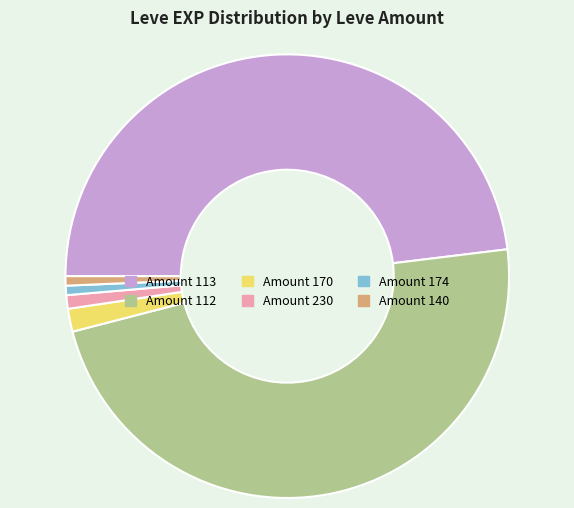

Is the sum of Amount 112 and Amount 170 greater than half?

No